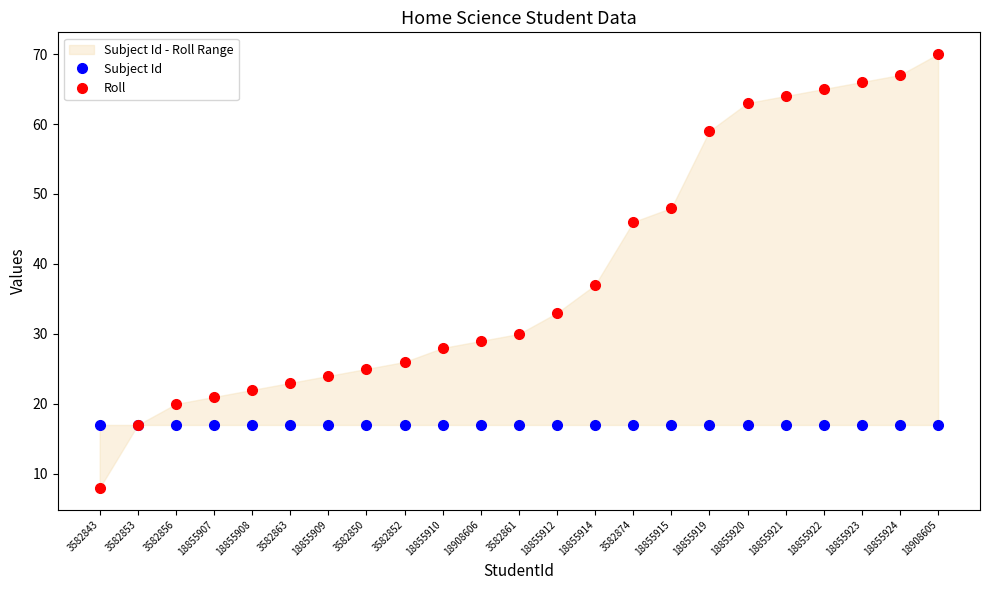

Reading right to left, transcribe all the data shown in this chart.

Subject Id: 18908605=17	18855924=17	18855923=17	18855922=17	18855921=17	18855920=17	18855919=17	18855915=17	3582874=17	18855914=17	18855912=17	3582861=17	18908606=17	18855910=17	3582852=17	3582850=17	18855909=17	3582863=17	18855908=17	18855907=17	3582856=17	3582853=17	3582843=17
Roll: 18908605=70	18855924=67	18855923=66	18855922=65	18855921=64	18855920=63	18855919=59	18855915=48	3582874=46	18855914=37	18855912=33	3582861=30	18908606=29	18855910=28	3582852=26	3582850=25	18855909=24	3582863=23	18855908=22	18855907=21	3582856=20	3582853=17	3582843=8